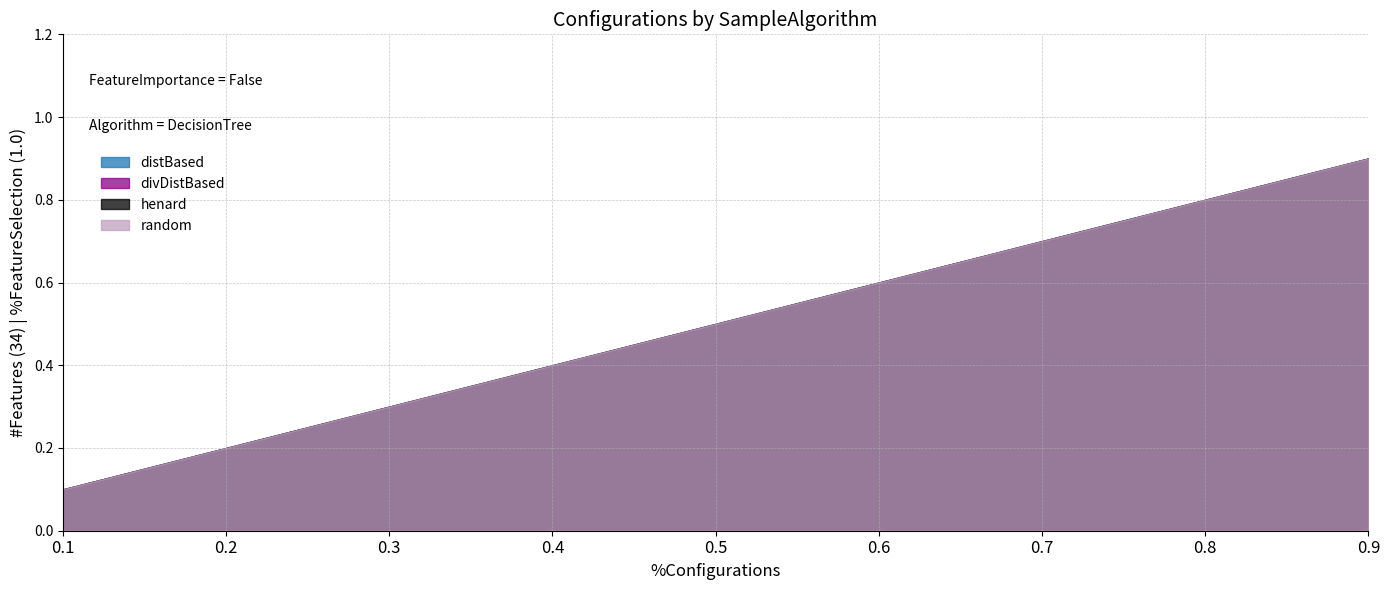

What is the difference between the second highest and second lowest values in the divDistBased series?

0.6